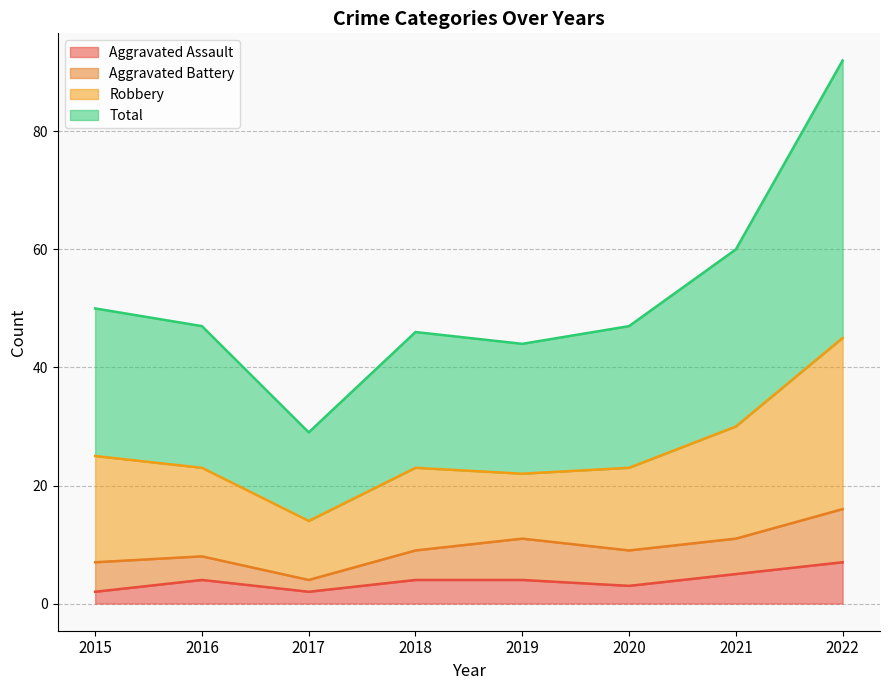

What is the average value of the Total series?

52